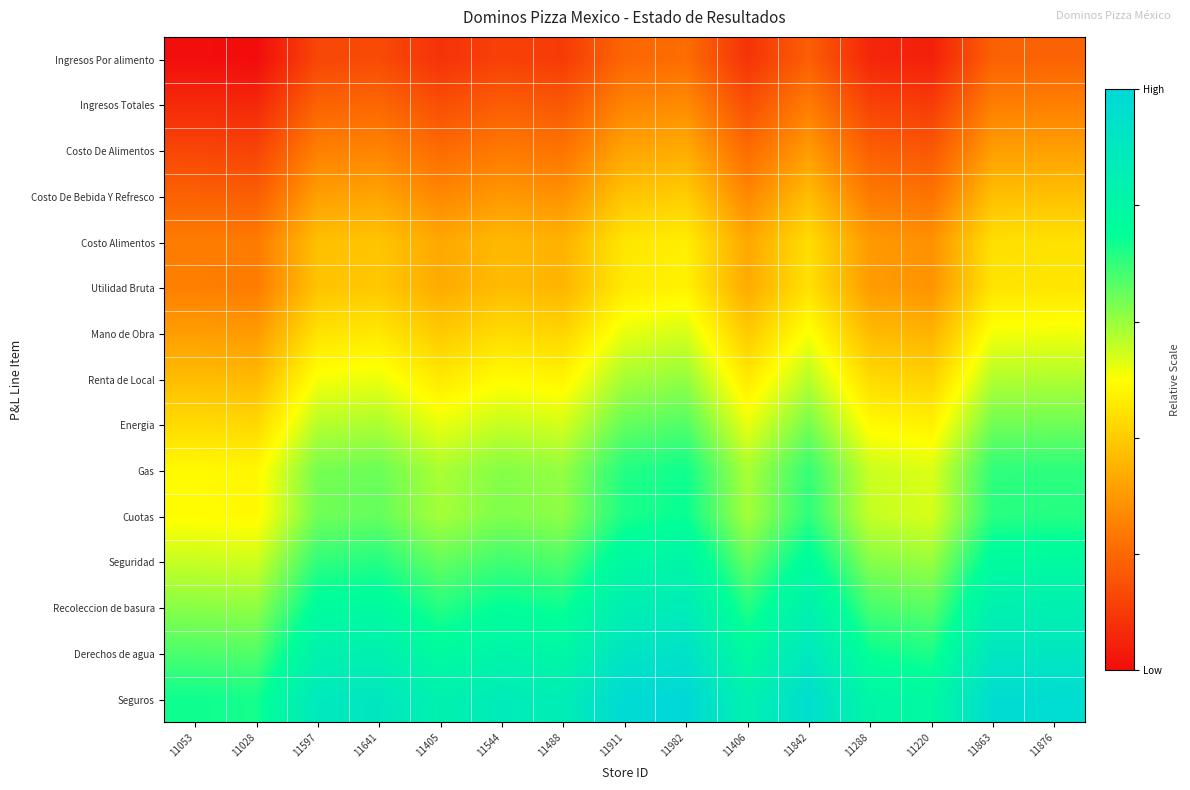

Which series has the largest range (max minus min)?

Seguros